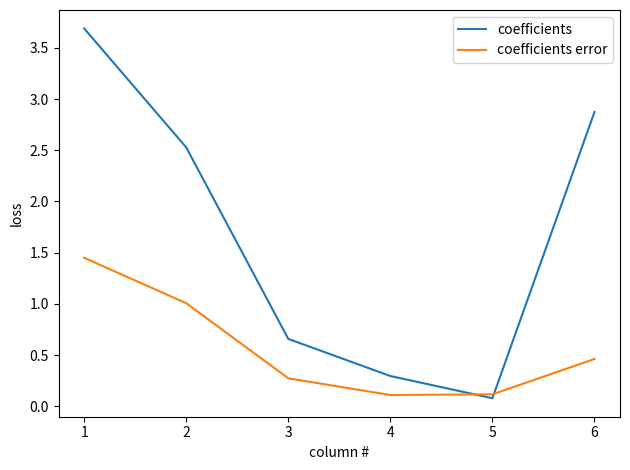

The coefficients series shows 1.0 at 5. True or false?

False